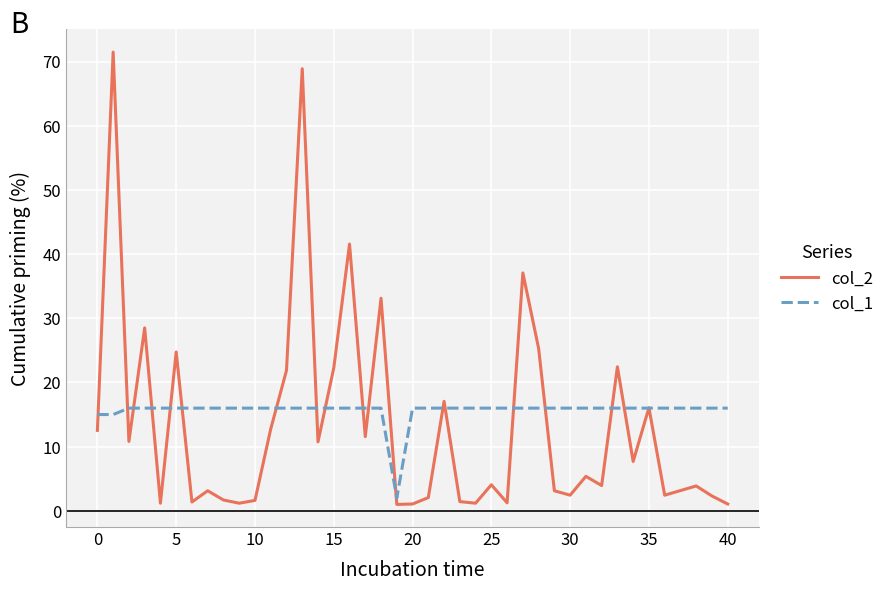

What is the highest value of the col_2 series?

71.5